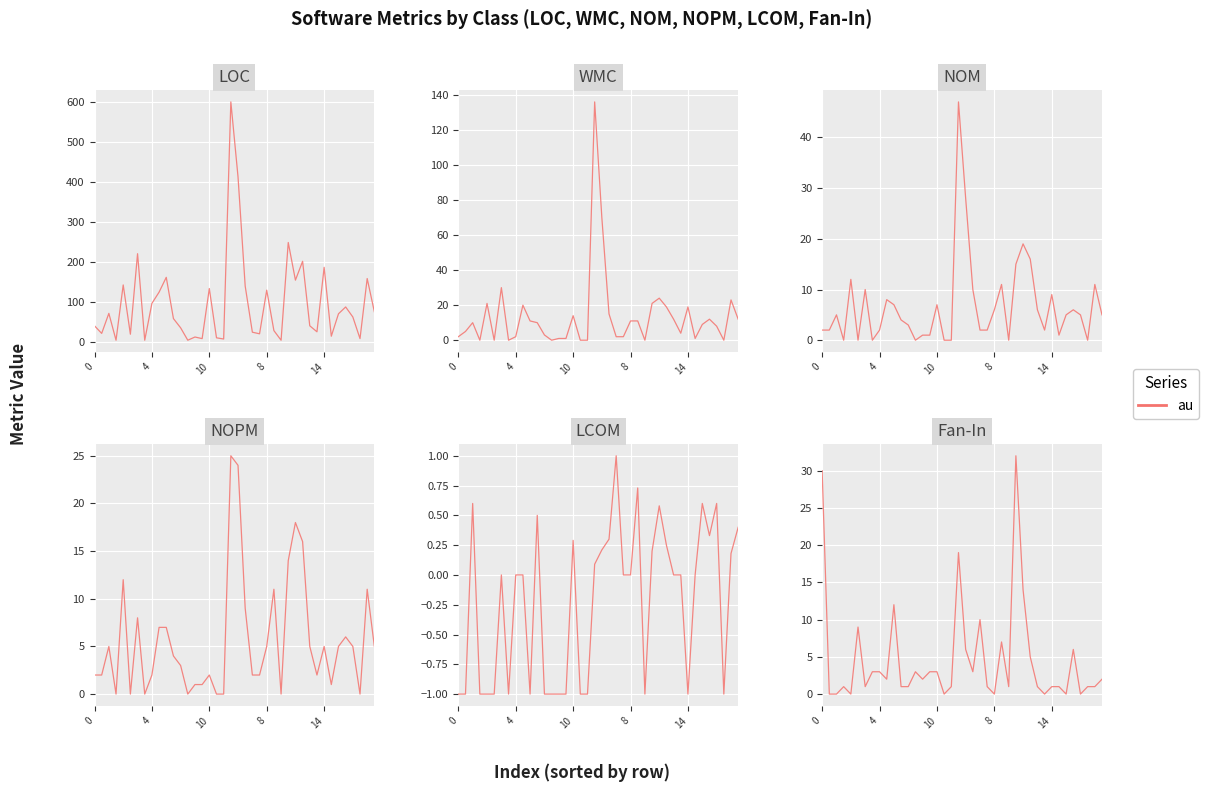

What is the total value across all series at 6?

269.0